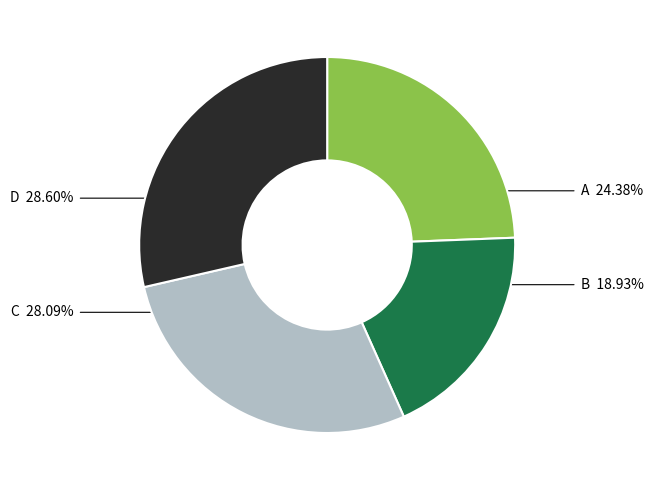

Is it true that A is 40% of the pie?

False